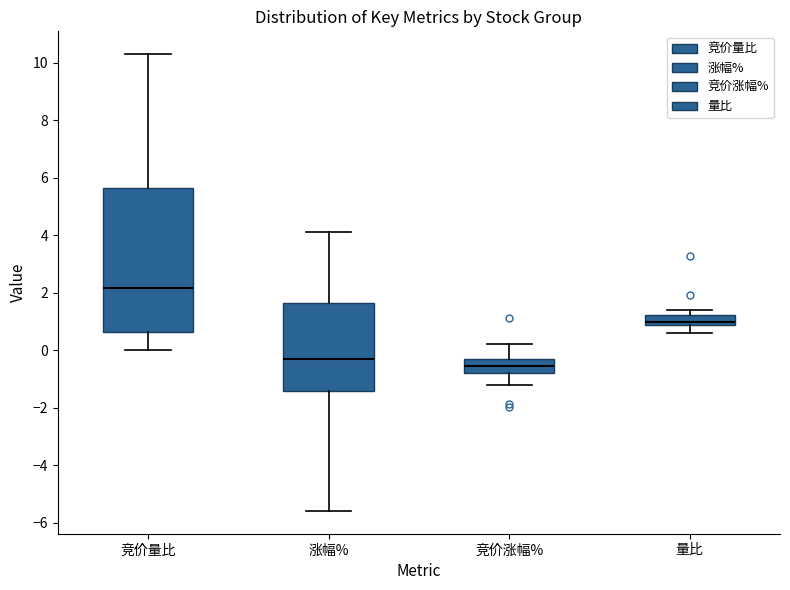

Reading left to right, read every box against the y-axis: the position of its median line, the range the box covers, and the ends of its whiskers. The values are not printed on the chart, so give them approximately, as read against the axis.

竞价量比: median 2.2, box 0.6 to 5.6, whiskers 0.0 to 10.4
涨幅%: median -0.2, box -1.4 to 1.6, whiskers -5.6 to 4.2
竞价涨幅%: median -0.6, box -0.8 to -0.4, whiskers -1.2 to 0.2
量比: median 1.0, box 0.8 to 1.2, whiskers 0.6 to 1.4